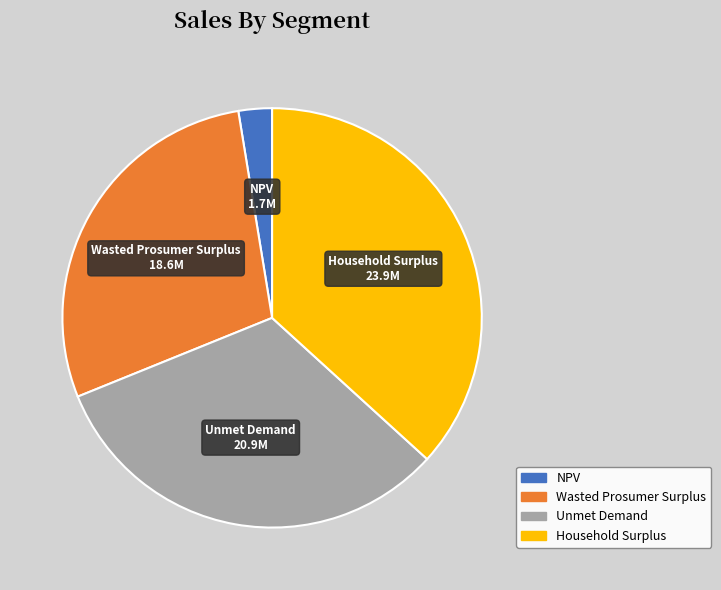

How many slices are in this pie chart?

4